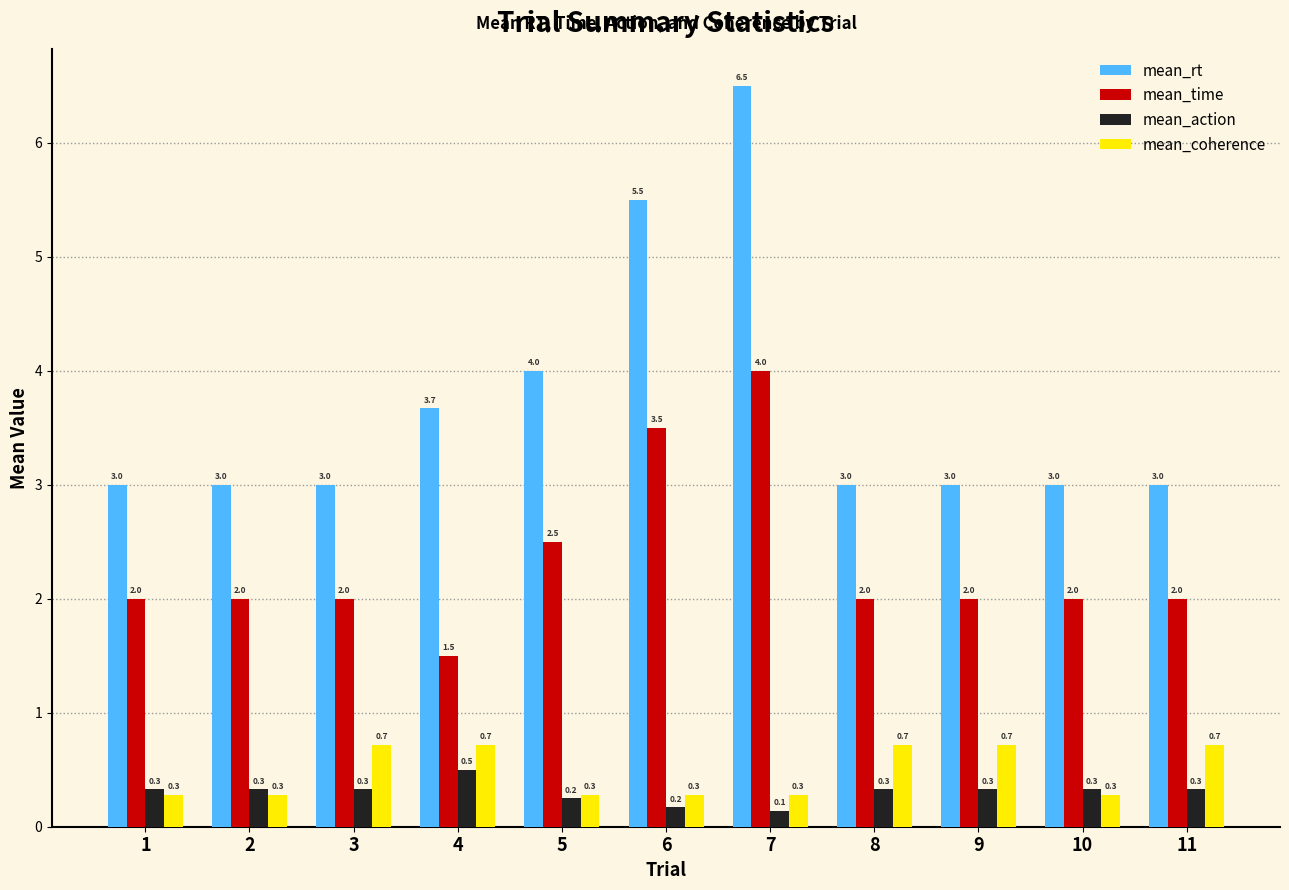

Does the chart contain stacked bars?

No